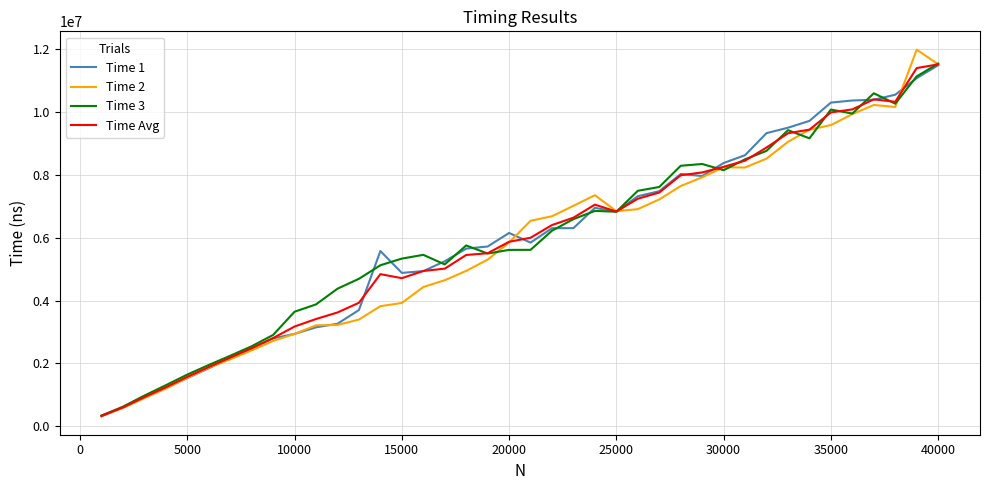

What is the smallest value displayed?

316012.0